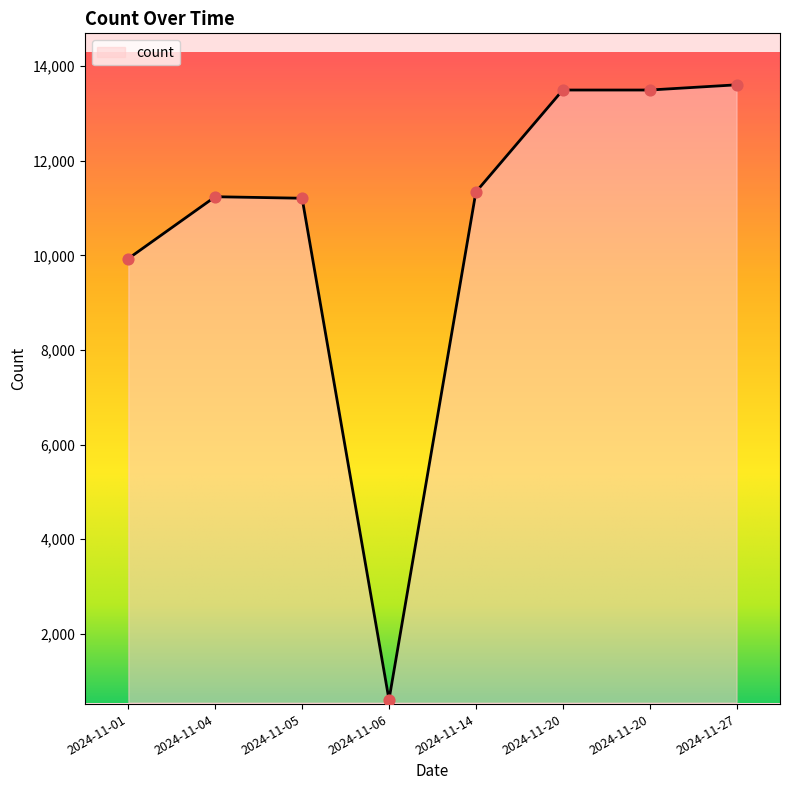

Between 2024-11-14 and 2024-11-27, which is larger?

2024-11-27